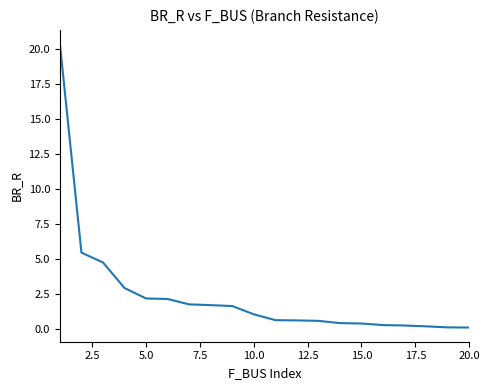

What is the maximum value shown in the chart?

20.4